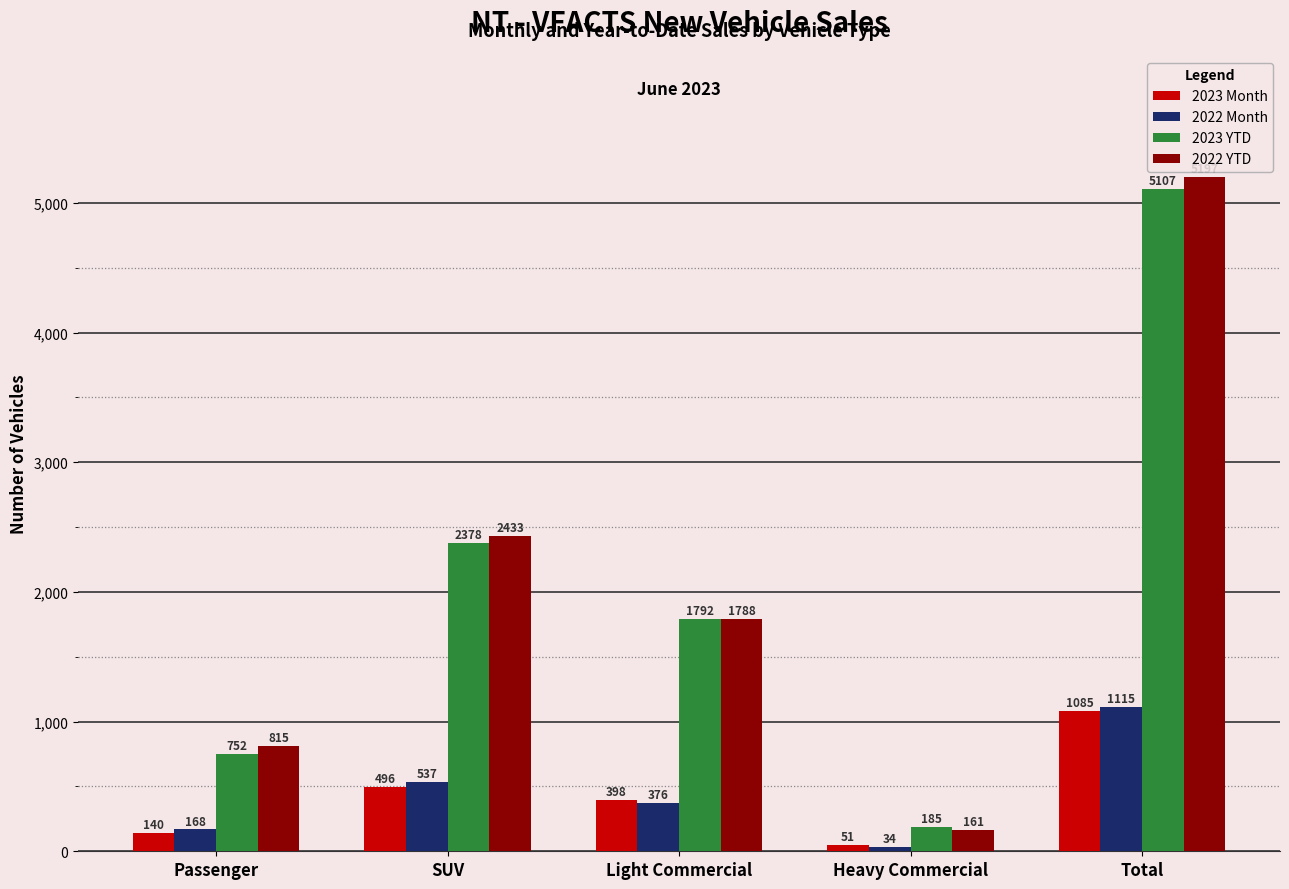

What is the total value across all series at Heavy Commercial?

431